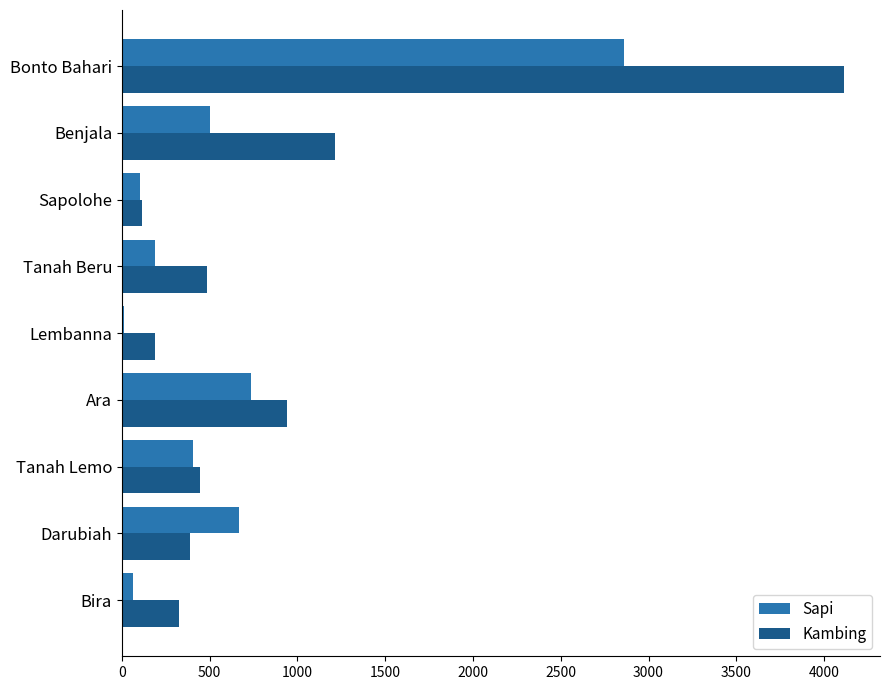

True or false: Kambing has a value of 4113 at Bonto Bahari.

True